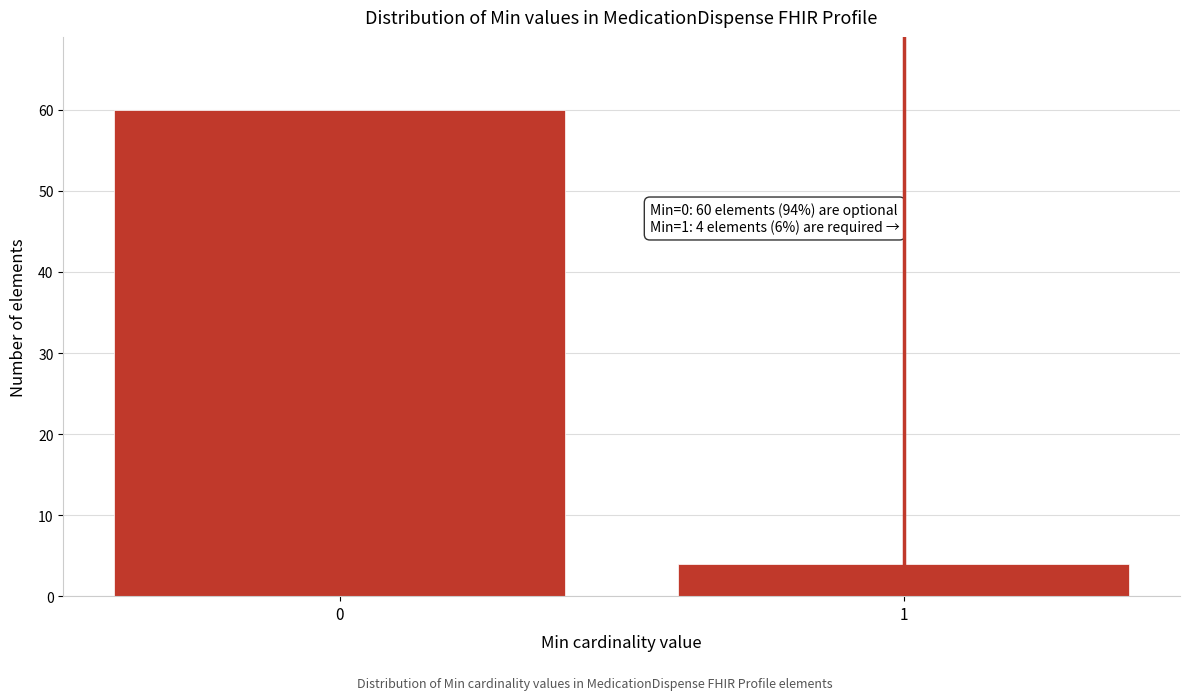

Reading right to left, transcribe all the data shown in this chart.

4	60